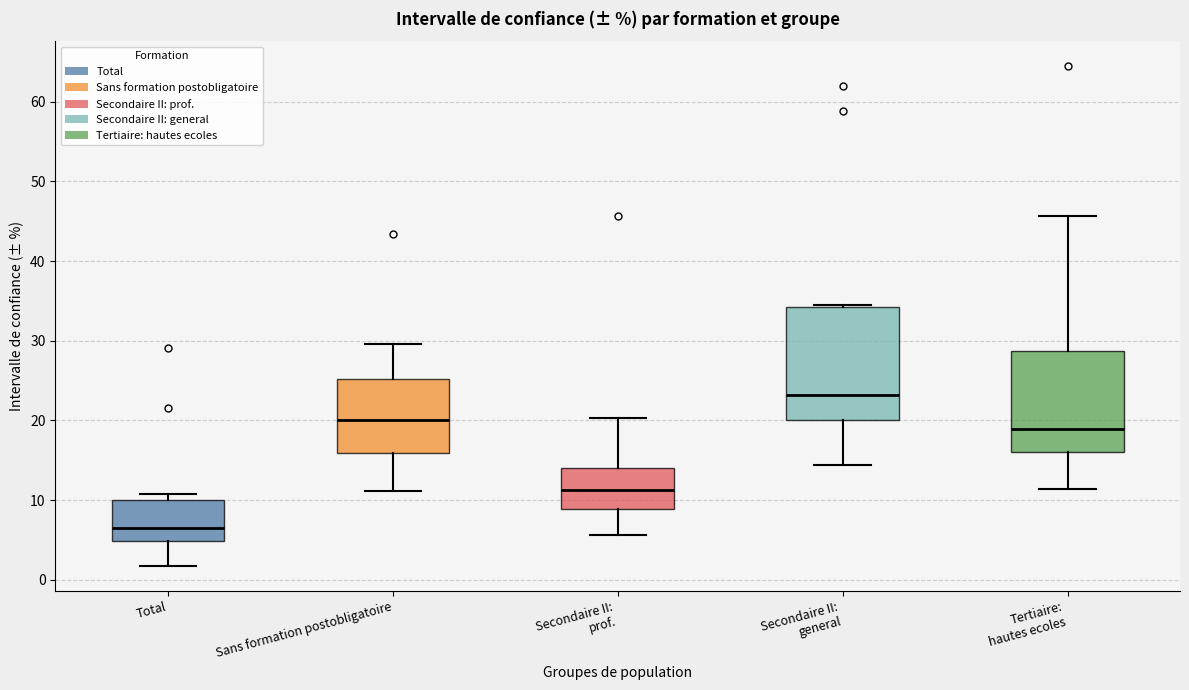

Reading left to right, read every box against the y-axis: the position of its median line, the range the box covers, and the ends of its whiskers. The values are not printed on the chart, so give them approximately, as read against the axis.

Total: median 7, box 5 to 10, whiskers 2 to 11
Sans formation postobligatoire: median 20, box 16 to 25, whiskers 11 to 30
Secondaire II: prof.: median 11, box 9 to 14, whiskers 6 to 20
Secondaire II: general: median 23, box 20 to 34, whiskers 14 to 34
Tertiaire: hautes ecoles: median 19, box 16 to 29, whiskers 11 to 46